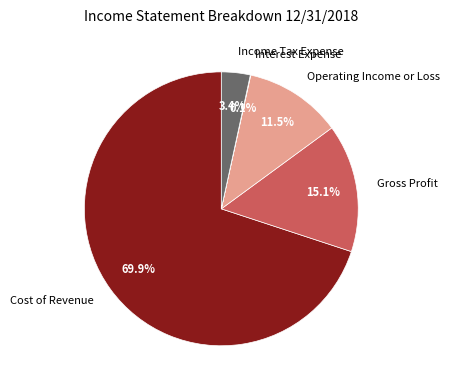

Do Operating Income or Loss and Gross Profit together represent more than half of the pie?

No